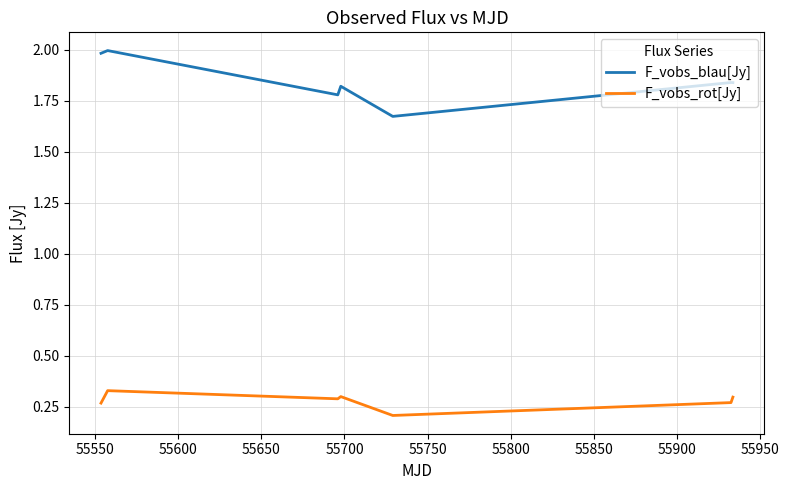

Which series has the widest spread of values?

F_vobs_blau[Jy]